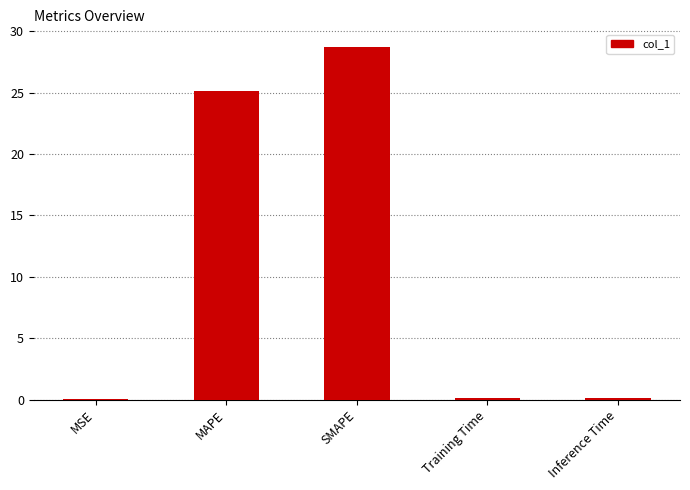

The value at SMAPE is 28.7. True or false?

True